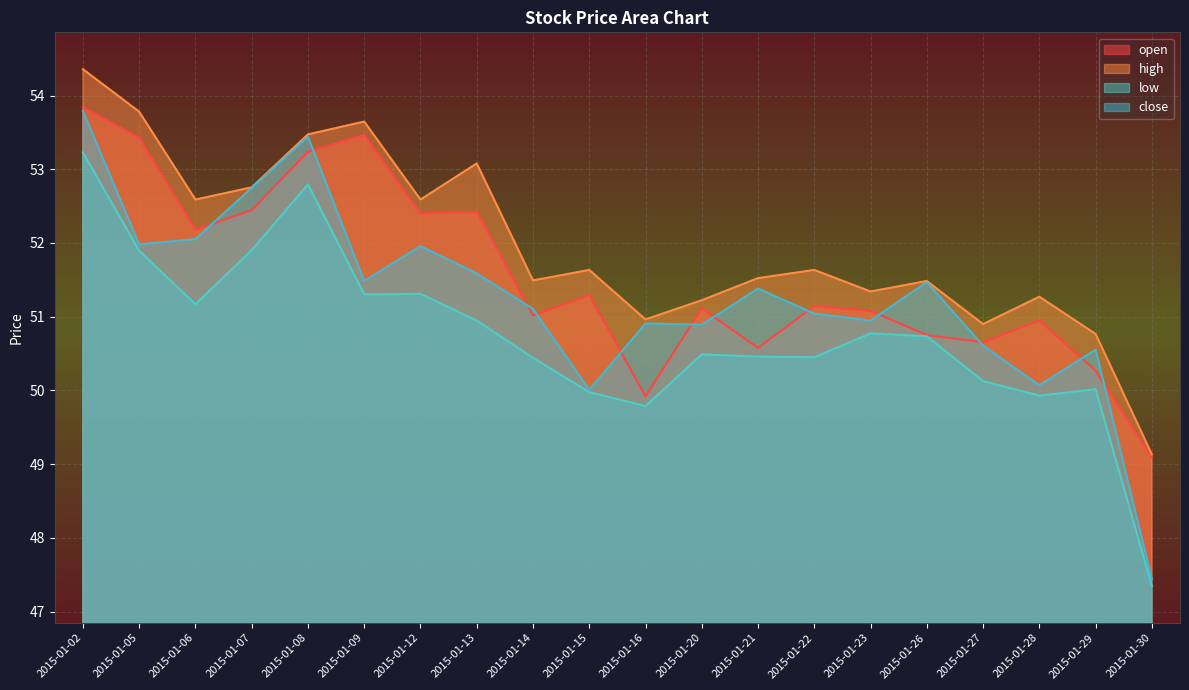

True or false: low and open intersect in this chart.

False